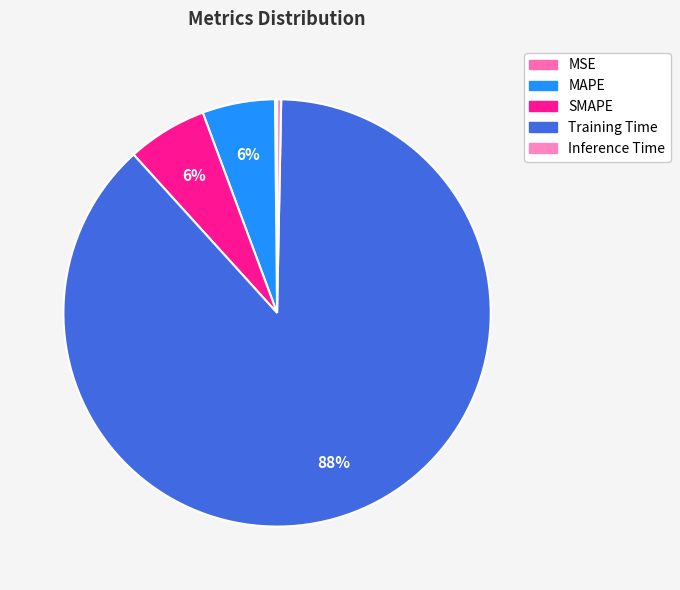

Rank the categories by value from lowest to highest.

MSE, Inference Time, MAPE, SMAPE, Training Time